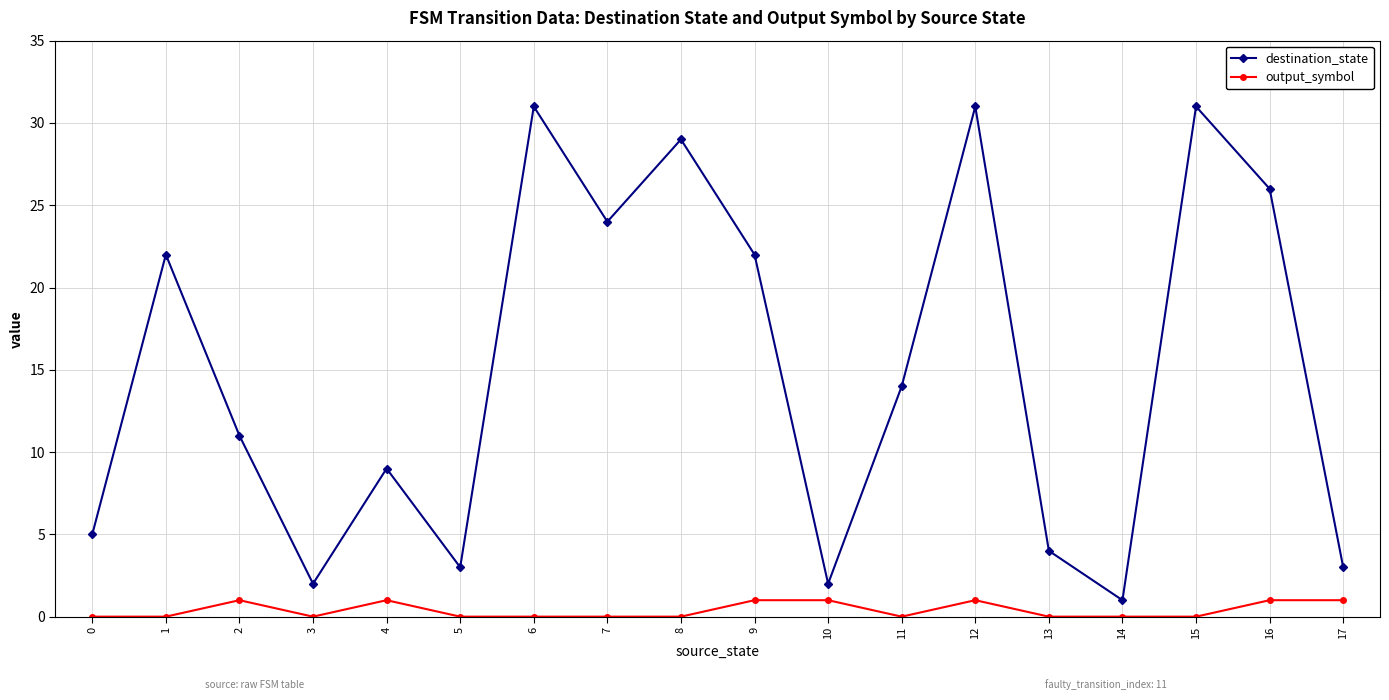

True or false: destination_state and output_symbol intersect in this chart.

False